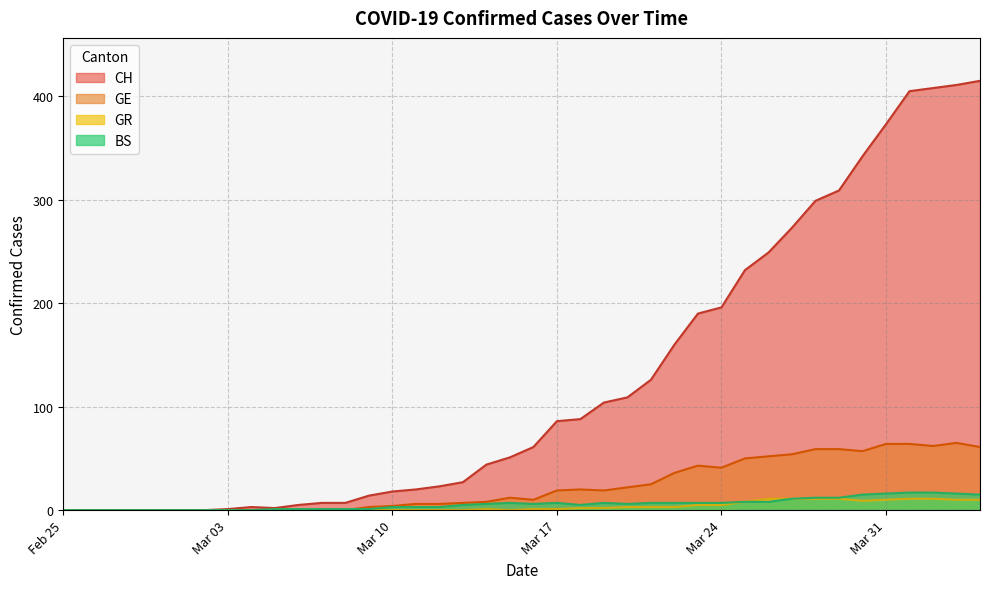

Which series has the largest total across all categories?

CH